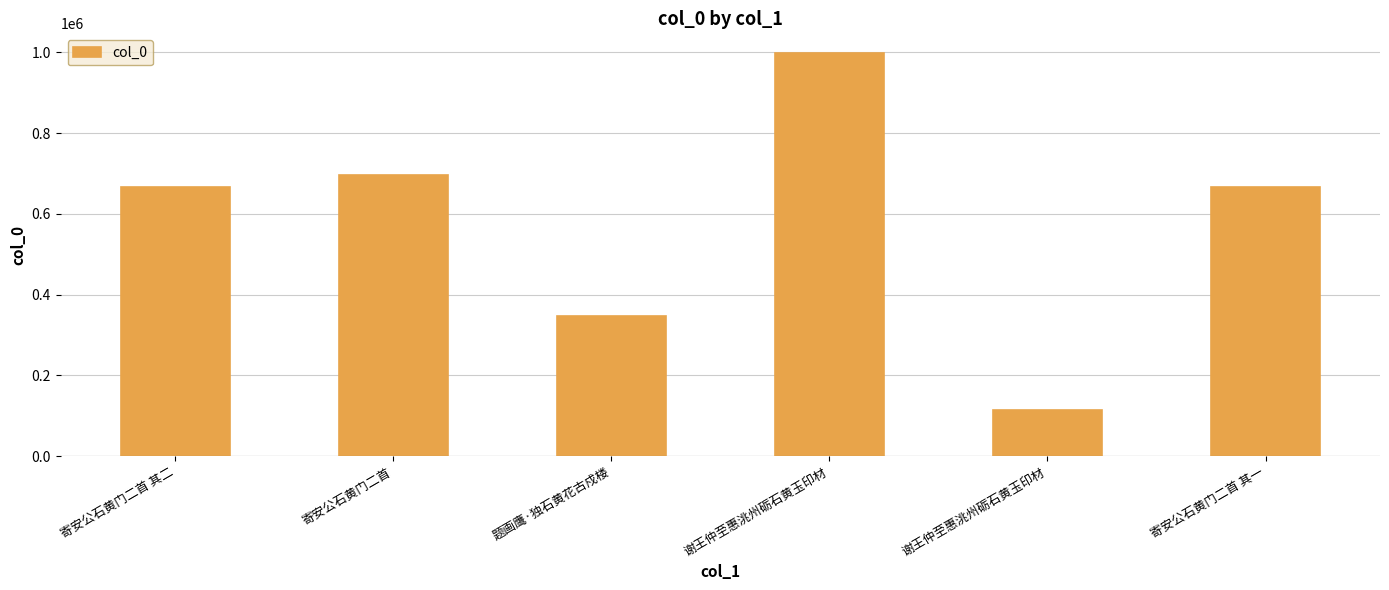

At which category does the chart reach its peak across all series?

谢王仲至惠洮州砺石黄玉印材